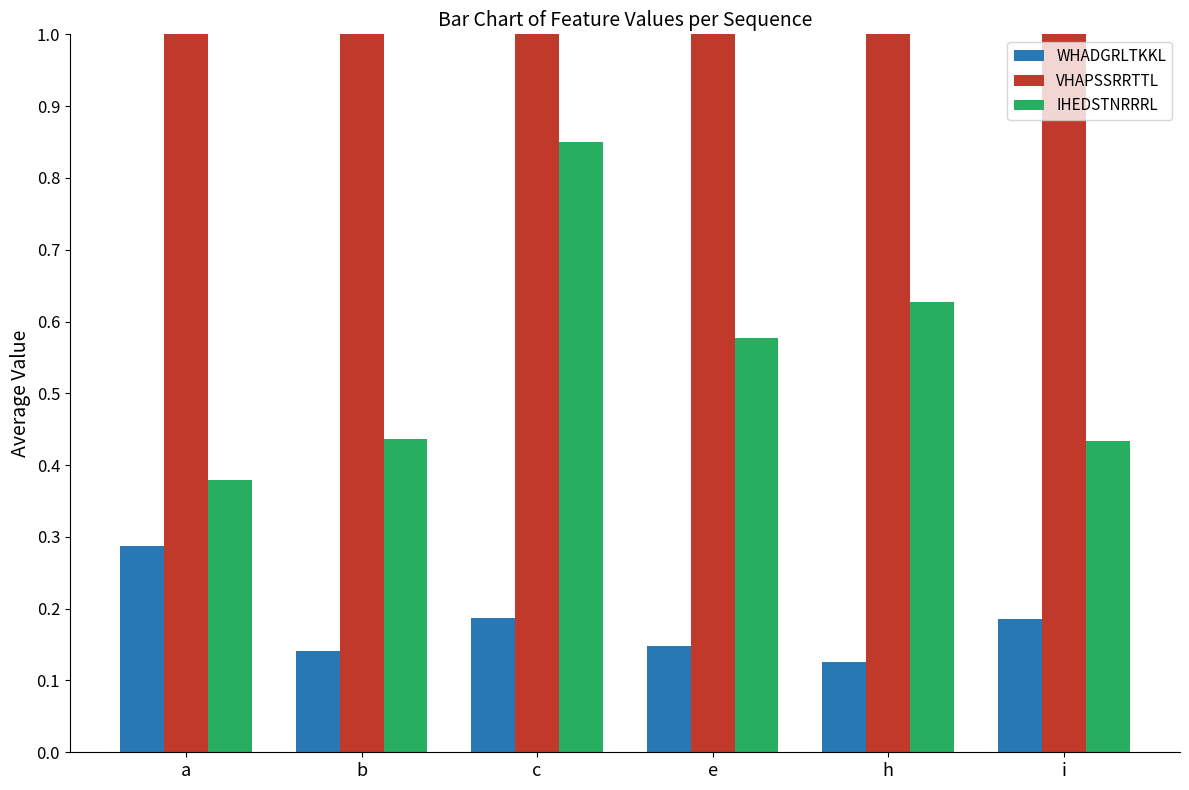

The value of VHAPSSRRTTL at e is 1.5. True or false?

False